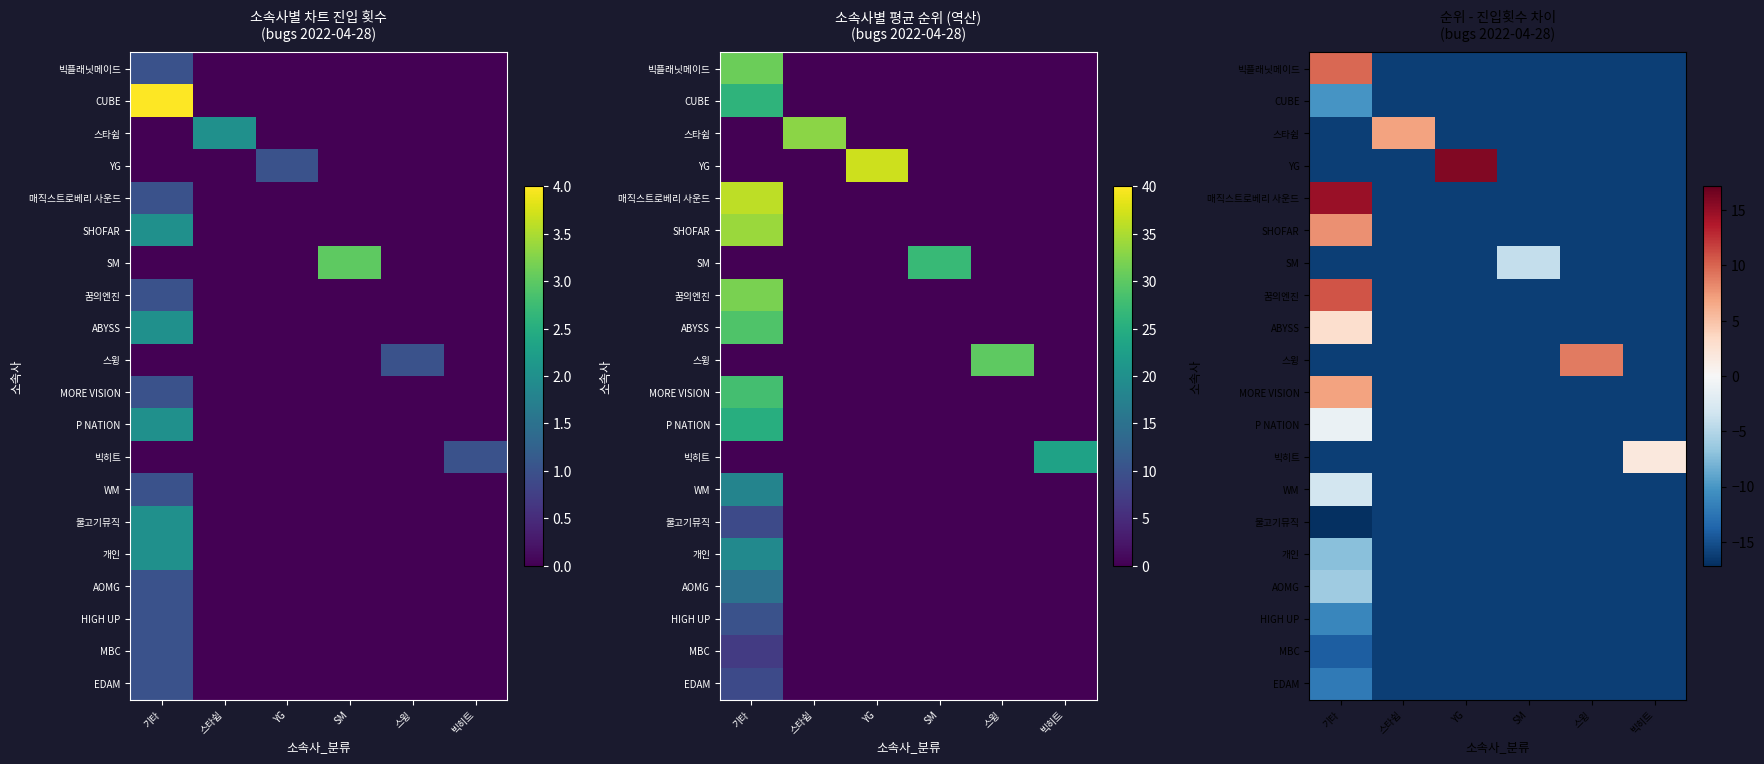

Rank the series at SM from lowest to highest value.

빅플래닛메이드, CUBE, 스타쉽, YG, 매직스트로베리 사운드, SHOFAR, 꿈의엔진, ABYSS, 스윙, MORE VISION, P NATION, 빅히트, WM, 물고기뮤직, 개인, AOMG, HIGH UP, MBC, EDAM, SM